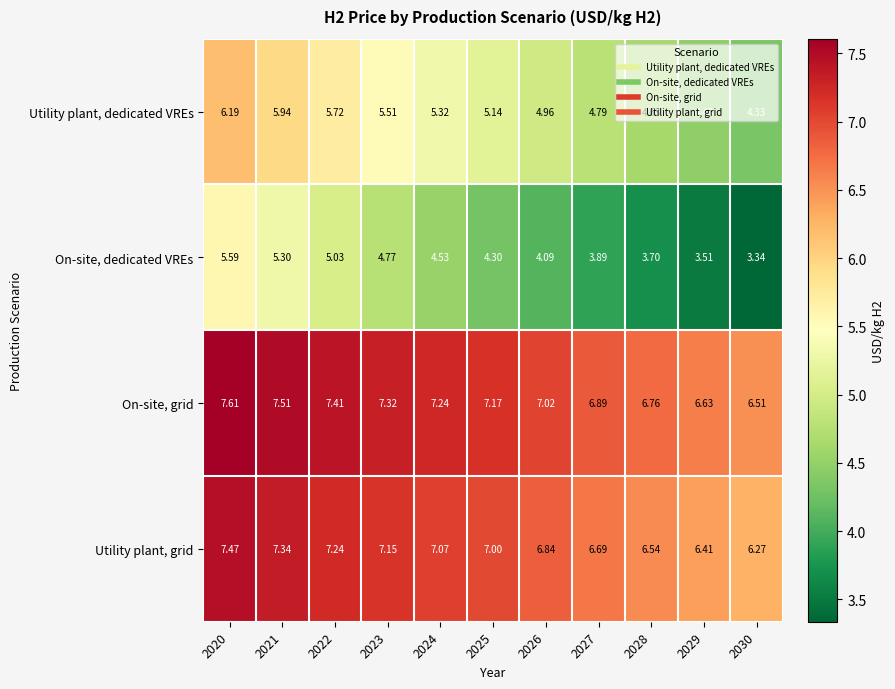

Between 2021 and 2029, which series saw the biggest shift?

On-site, dedicated VREs